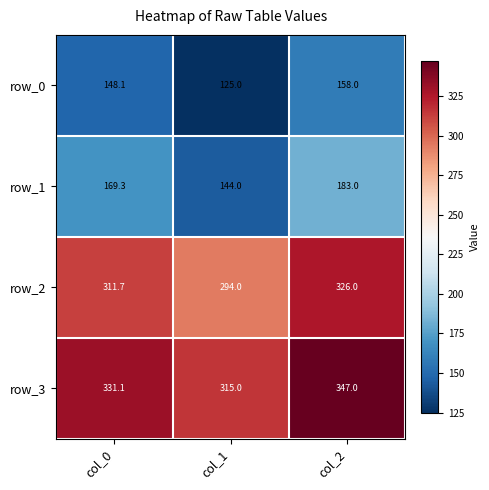

At which label does row_0 reach its minimum?

col_1